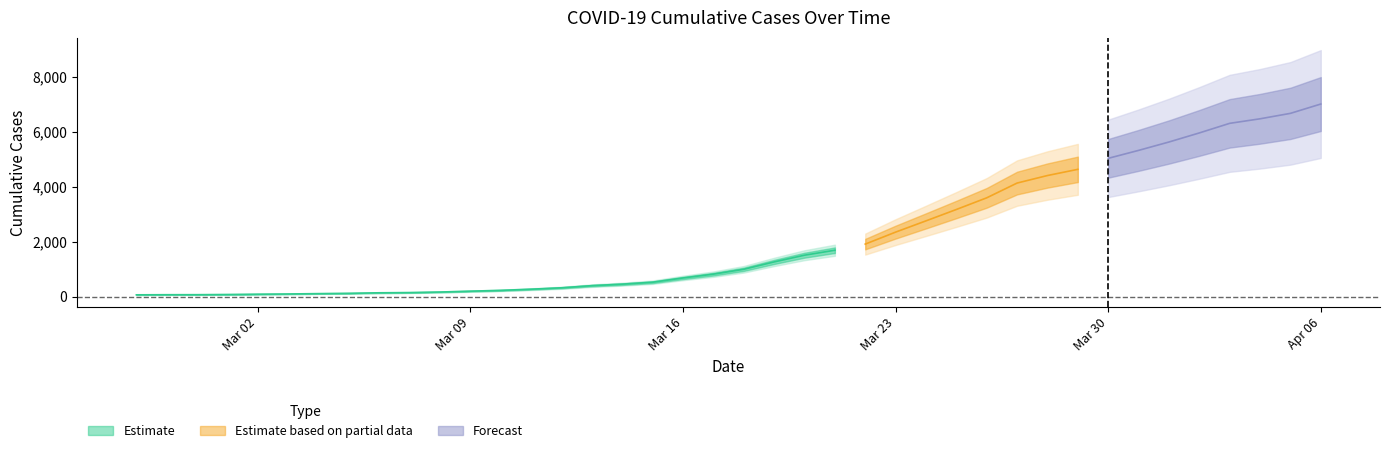

Approximately how many times larger is the value at 2020-03-22 compared to 2020-03-10?

8.4